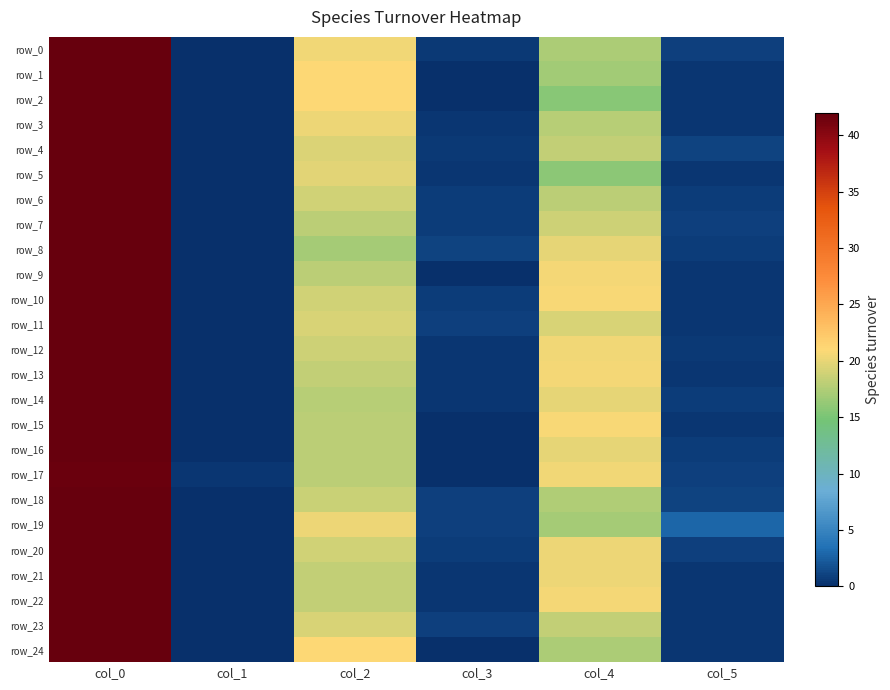

Which series has the widest spread of values?

row_0